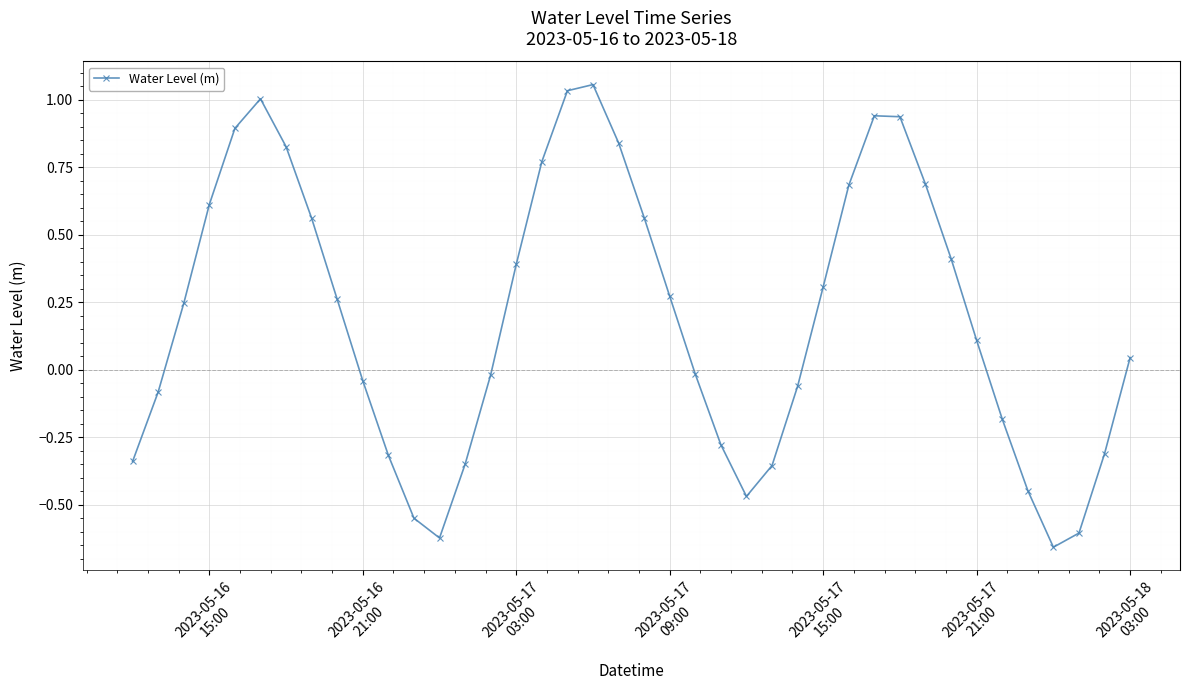

How many values exceed 0?

22